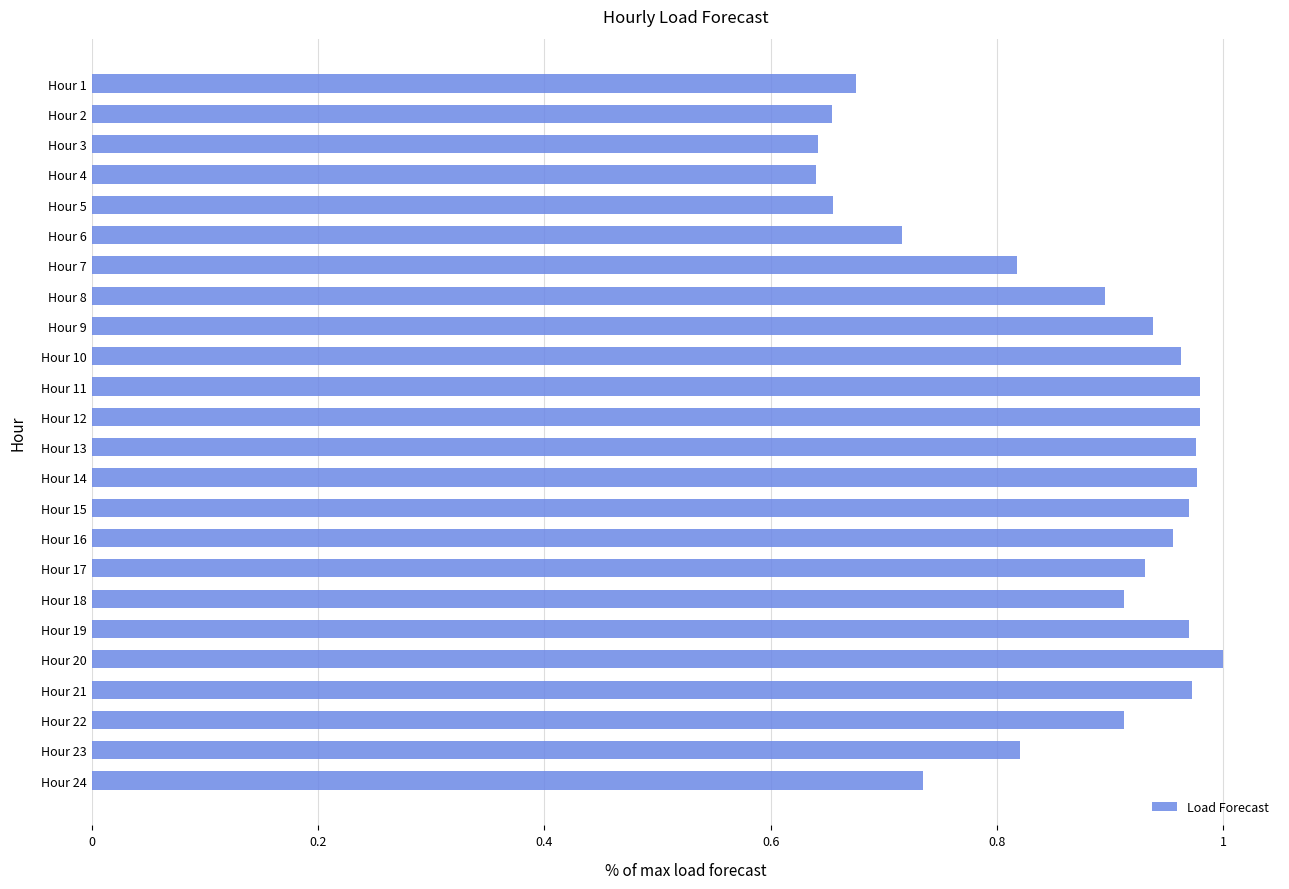

Between Hour 24 and Hour 8, which is larger?

Hour 8